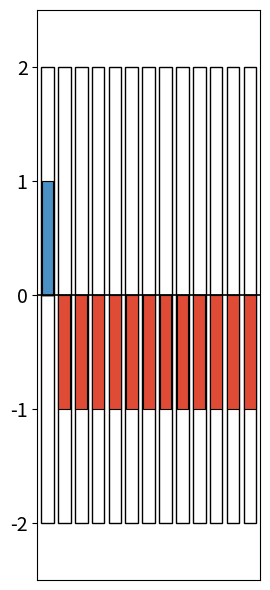

List the labels in order of value, largest first.

2022-11-01, 2022-11-02, 2022-11-03, 2022-11-04, 2022-11-05, 2022-11-06, 2022-11-07, 2022-11-08, 2022-11-09, 2022-11-10, 2022-11-11, 2022-11-12, 2022-11-13